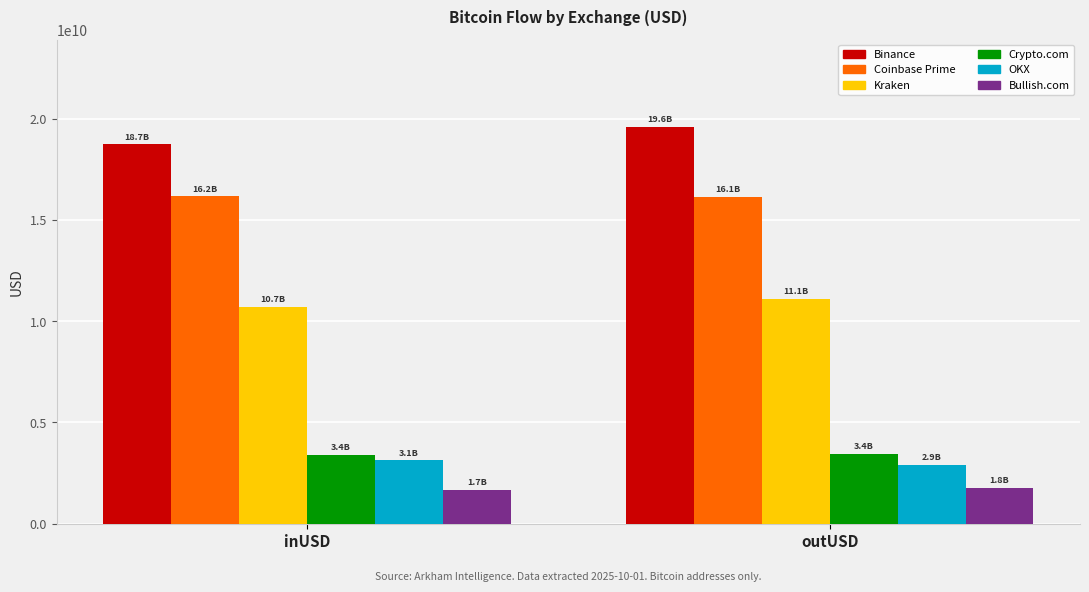

At how many categories does at least one series exceed 3076658264?

2